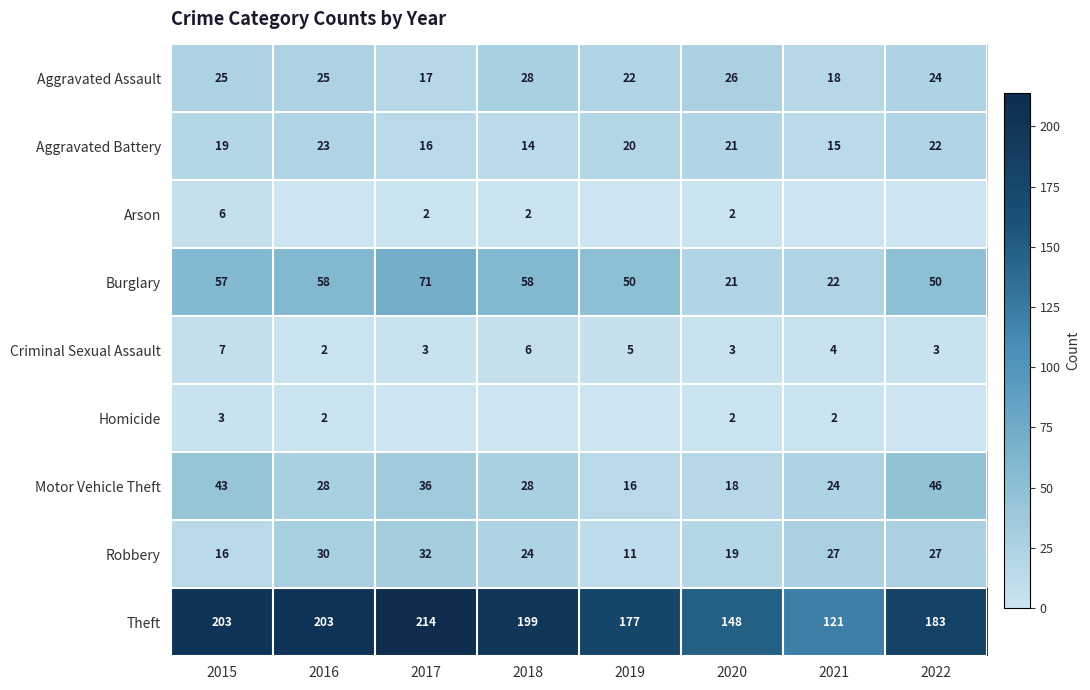

True or false: Criminal Sexual Assault has a value of 2 at 2016.

True